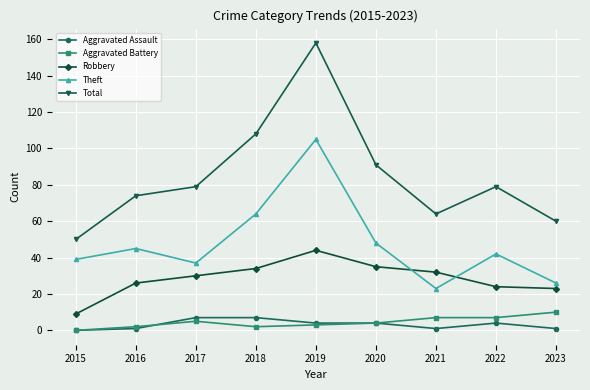

The value of Robbery at 2017 is 30. True or false?

True